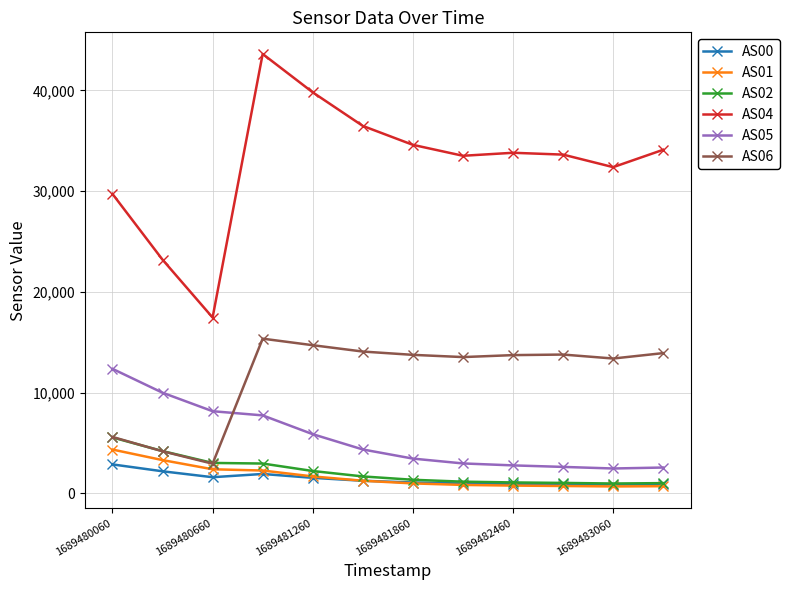

At how many categories does at least one series exceed 29033?

10